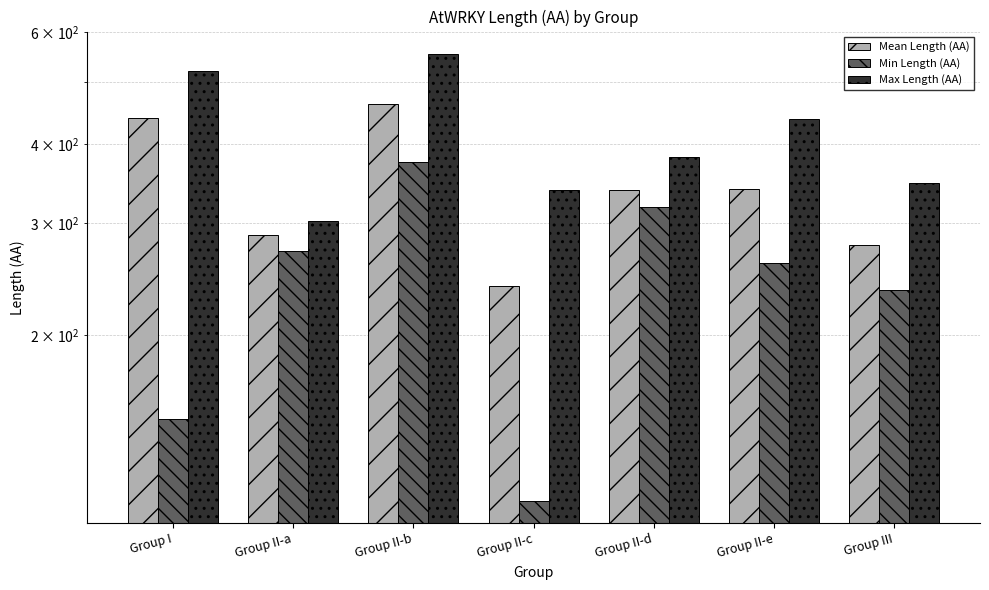

What is the approximate value of Mean Length (AA) at Group I?

439.7